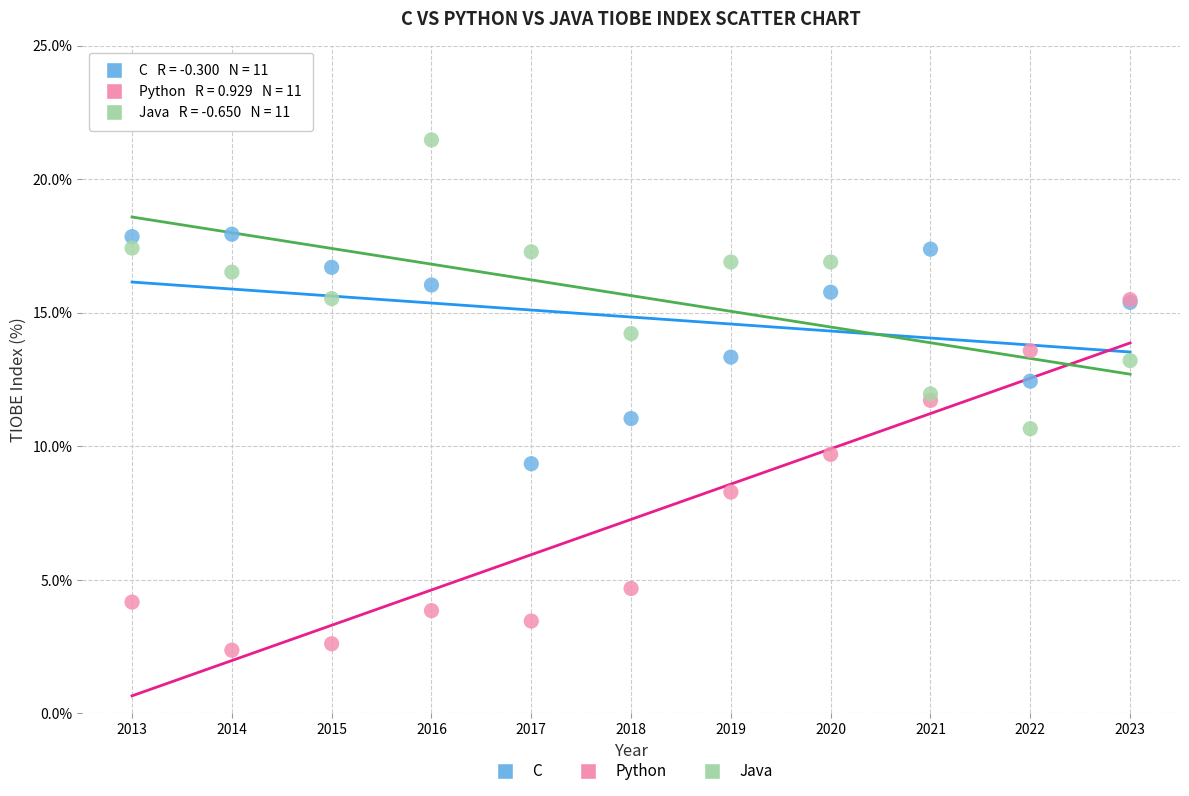

Which series has the widest spread of Y values?

Python